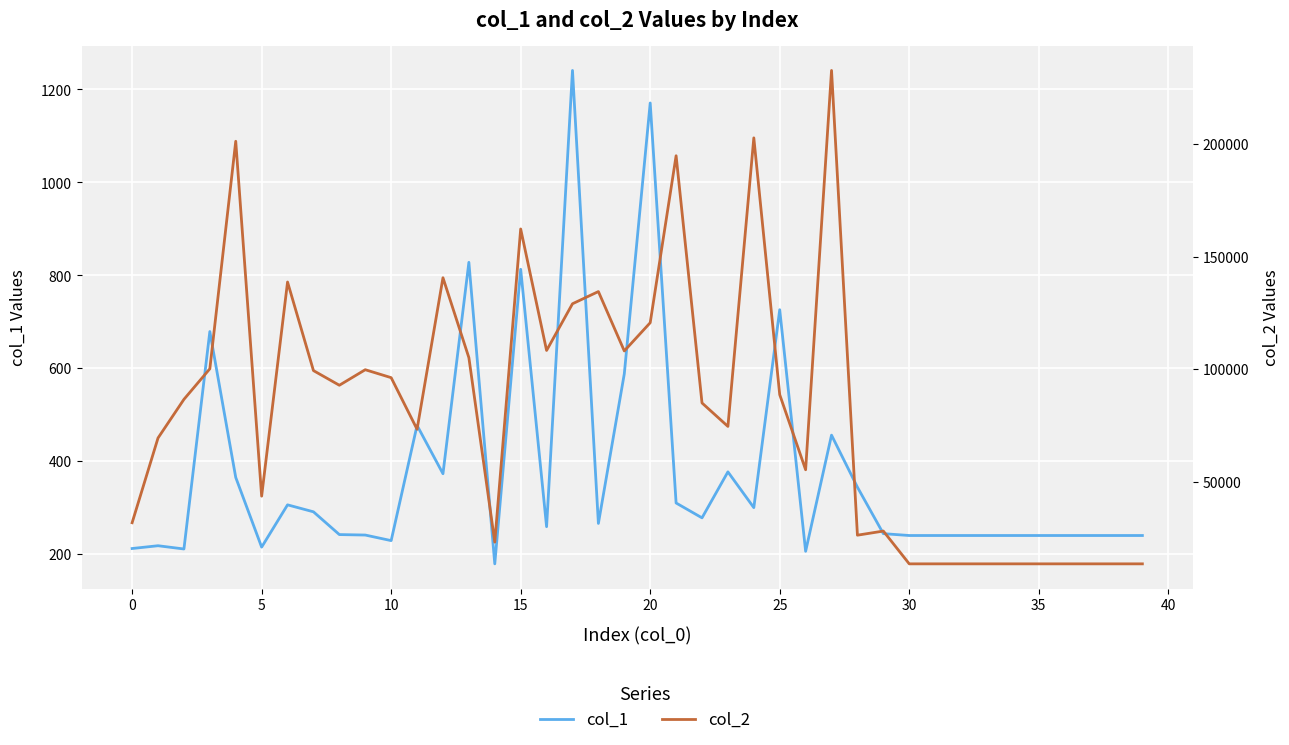

In col_2, how many points are higher than both neighbors (excluding endpoints)?

10